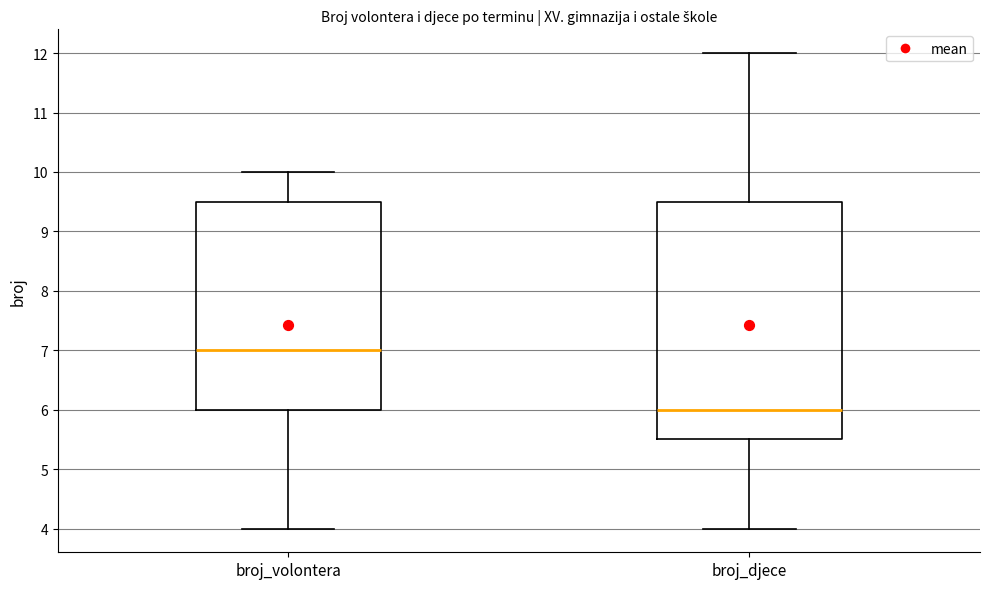

Reading left to right, read every box against the y-axis: the position of its median line, the range the box covers, and the ends of its whiskers. The values are not printed on the chart, so give them approximately, as read against the axis.

broj_volontera: median 7.0, box 6.0 to 9.5, whiskers 4.0 to 10.0
broj_djece: median 6.0, box 5.5 to 9.5, whiskers 4.0 to 12.0